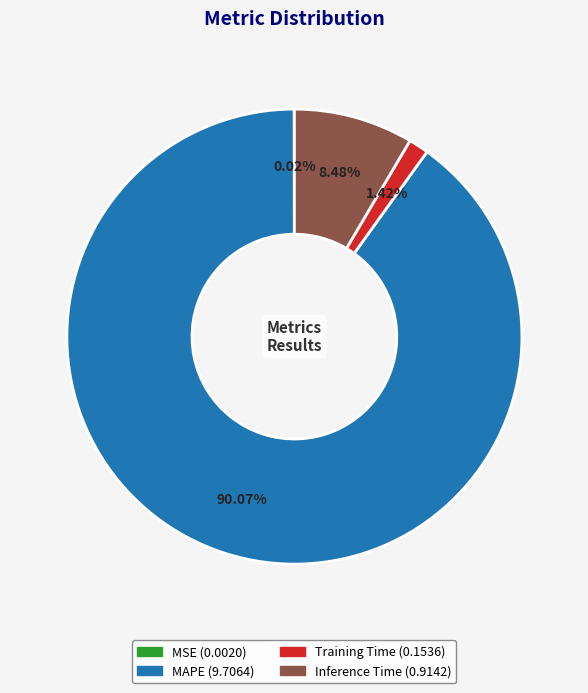

Which slice represents more than half of the pie?

MAPE